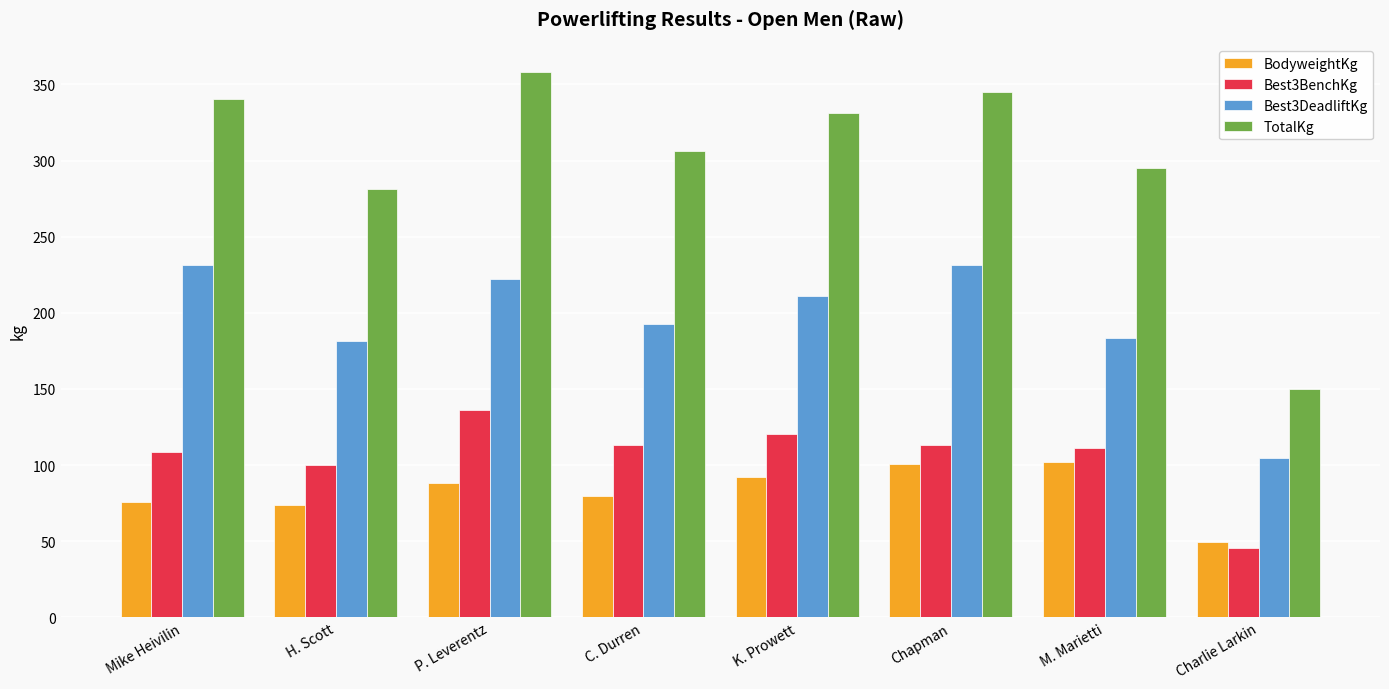

What is the difference between the Best3BenchKg values at K. Prowett and Mike Heivilin?

11.3